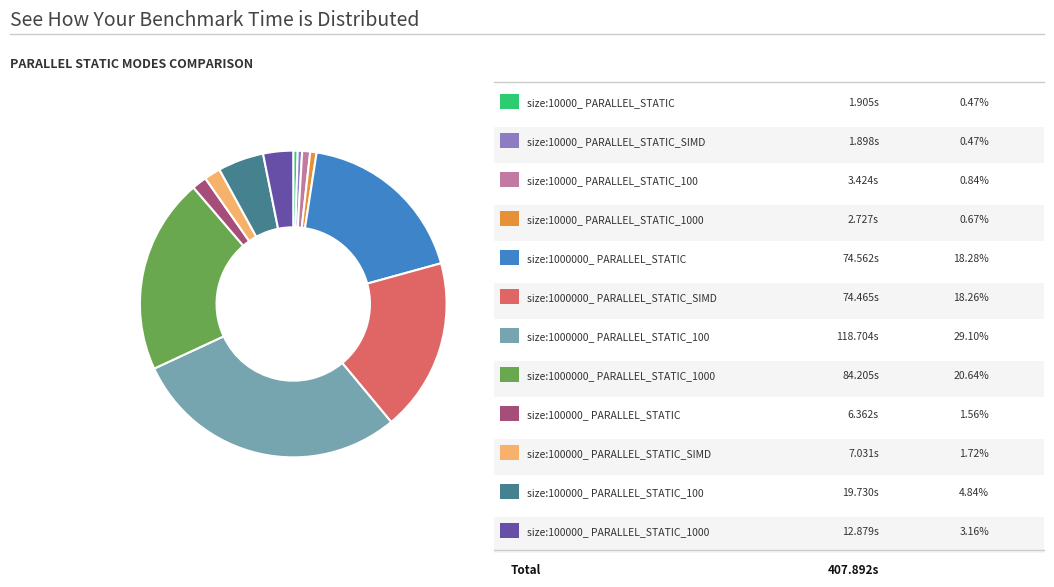

Does any single category account for the majority?

No